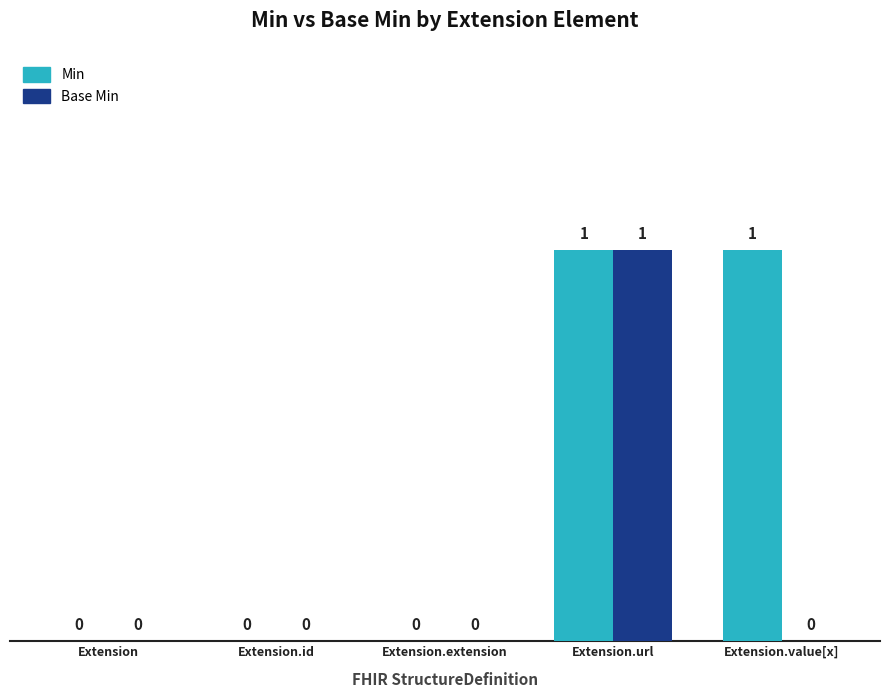

The Base Min series shows 0 at Extension. True or false?

True